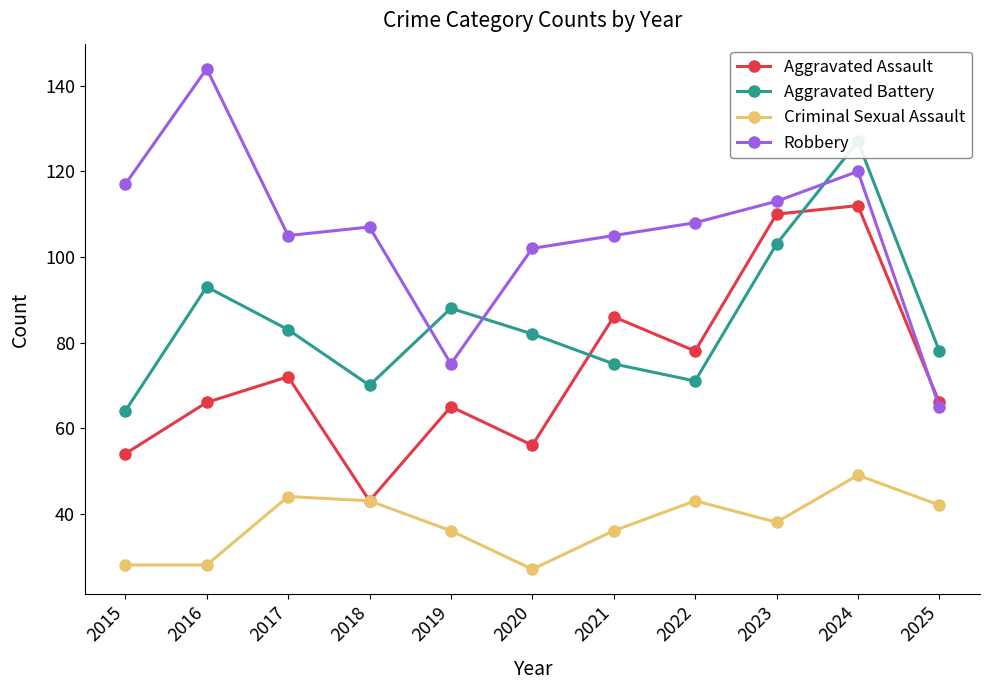

How many categories are shown in the chart?

11